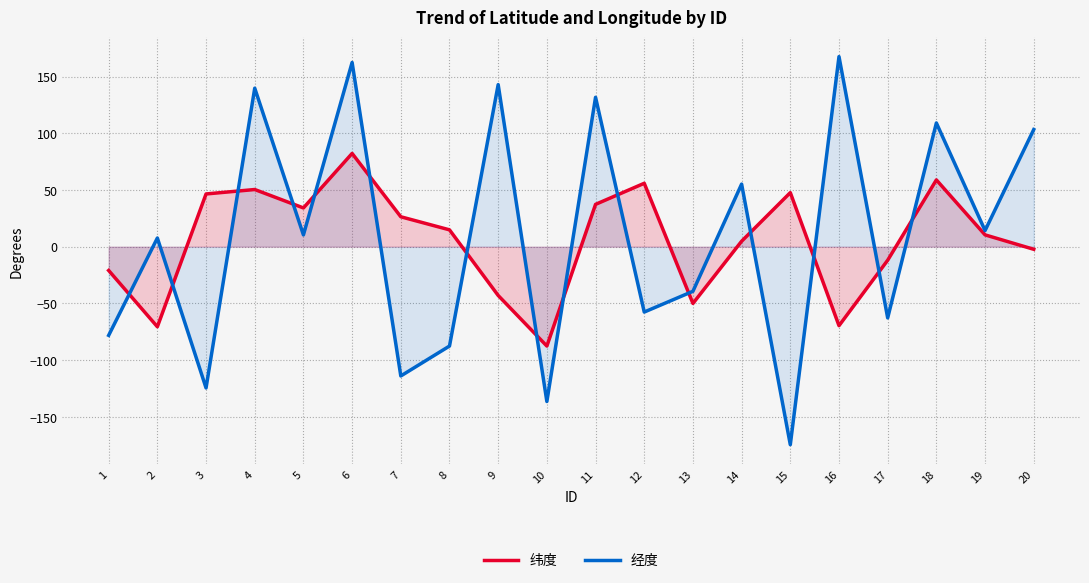

Reading left to right, extract all data points from this chart.

纬度: -21.0	-70.6	46.5	50.4	34.2	82.2	26.4	14.9	-43.0	-87.6	37.3	55.9	-50.0	4.8	47.7	-69.6	-11.9	58.9	10.4	-2.3
经度: -78.2	7.6	-124.5	139.8	10.4	162.5	-114.0	-87.6	142.9	-136.5	131.7	-57.6	-39.3	55.2	-174.6	167.6	-62.8	109.1	14.2	103.3